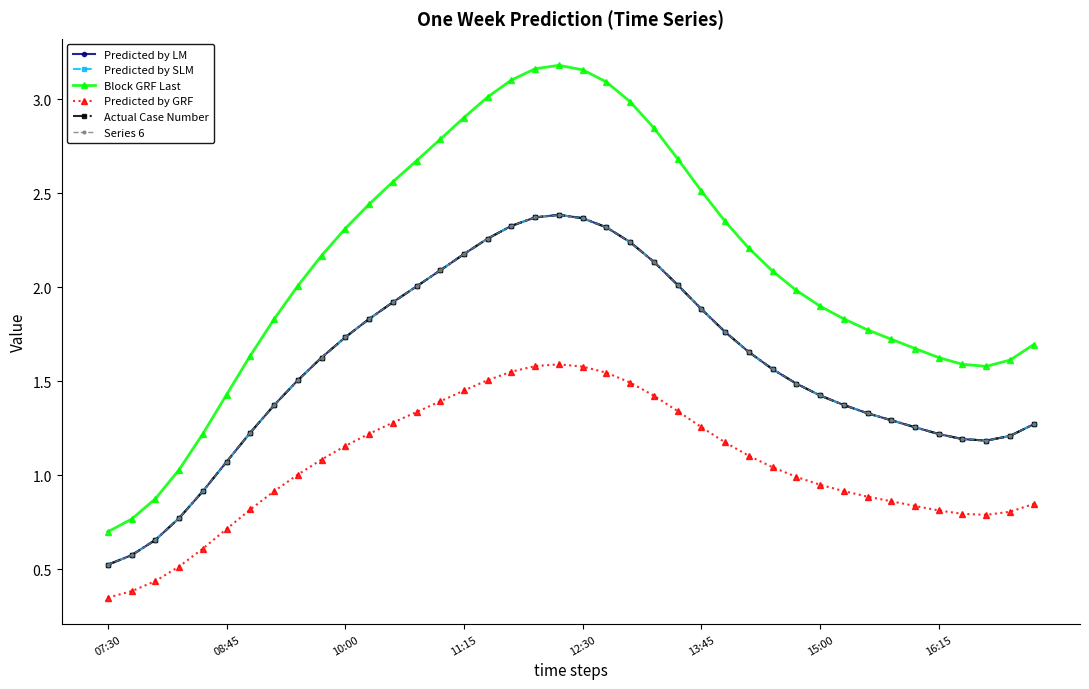

Is this an area chart (filled region under the line)?

No